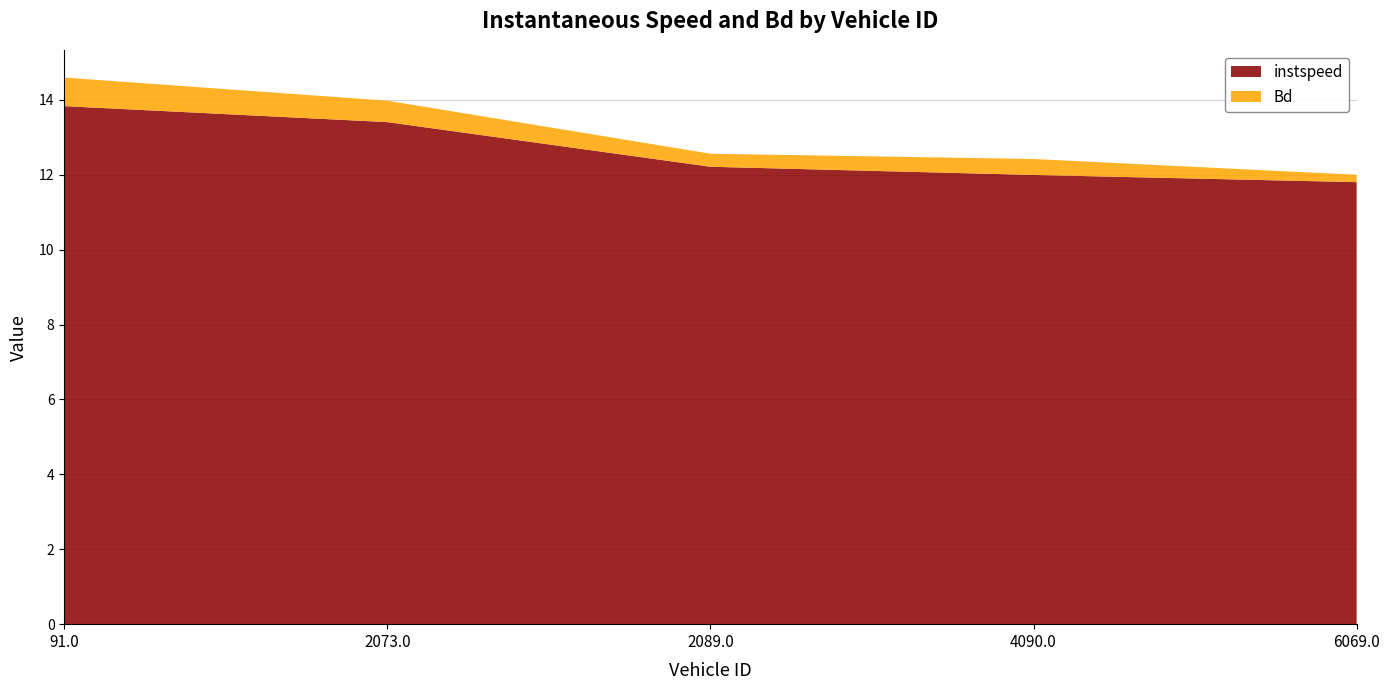

Reading left to right, what are all the values shown in this chart?

instspeed: 91.0=13.8	2073.0=13.4	2089.0=12.2	4090.0=12.0	6069.0=11.8
Bd: 91.0=0.8	2073.0=0.6	2089.0=0.3	4090.0=0.4	6069.0=0.2